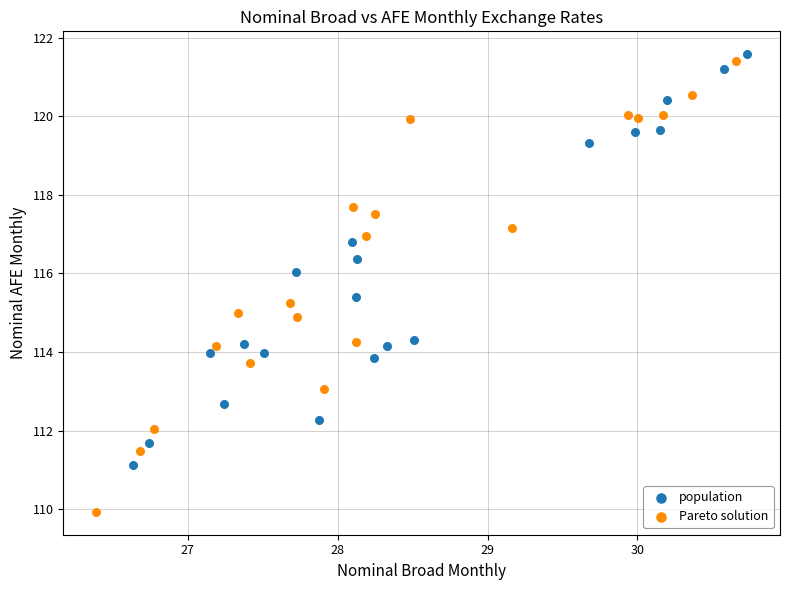

Which series contains the lowest Y value?

Pareto solution